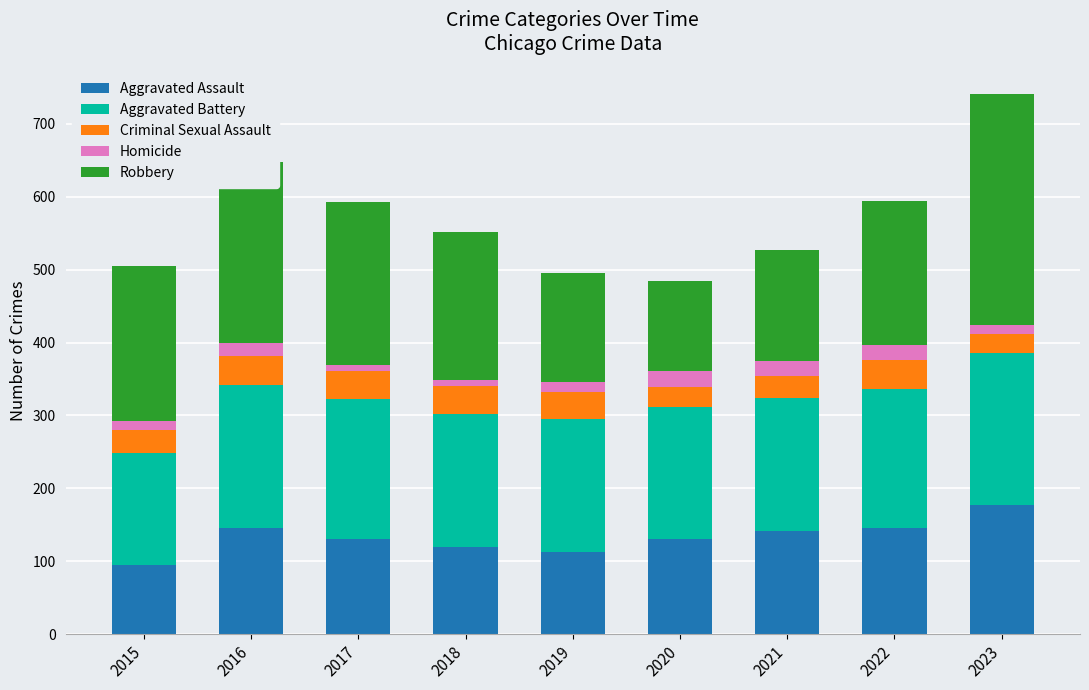

Are the bars grouped side by side (vs. stacked)?

No